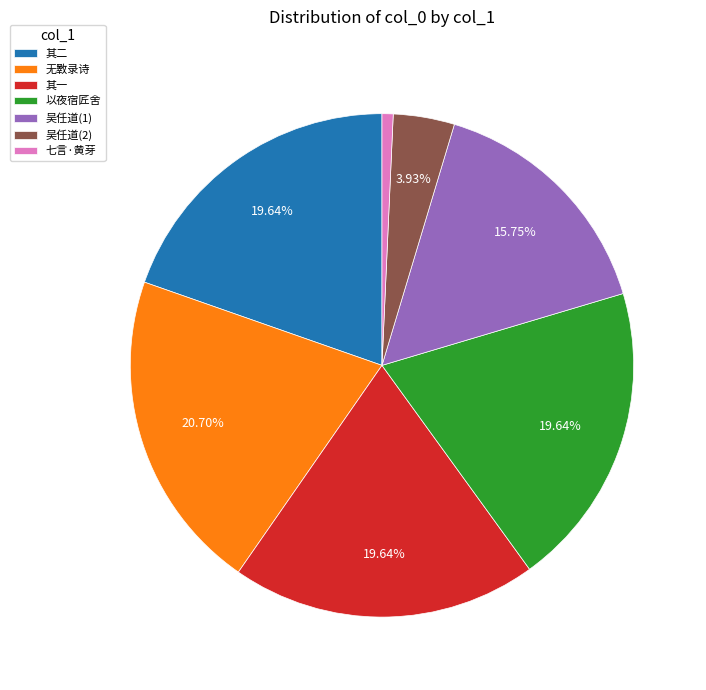

Which has a higher value, 其二 or 七言·黄芽?

其二